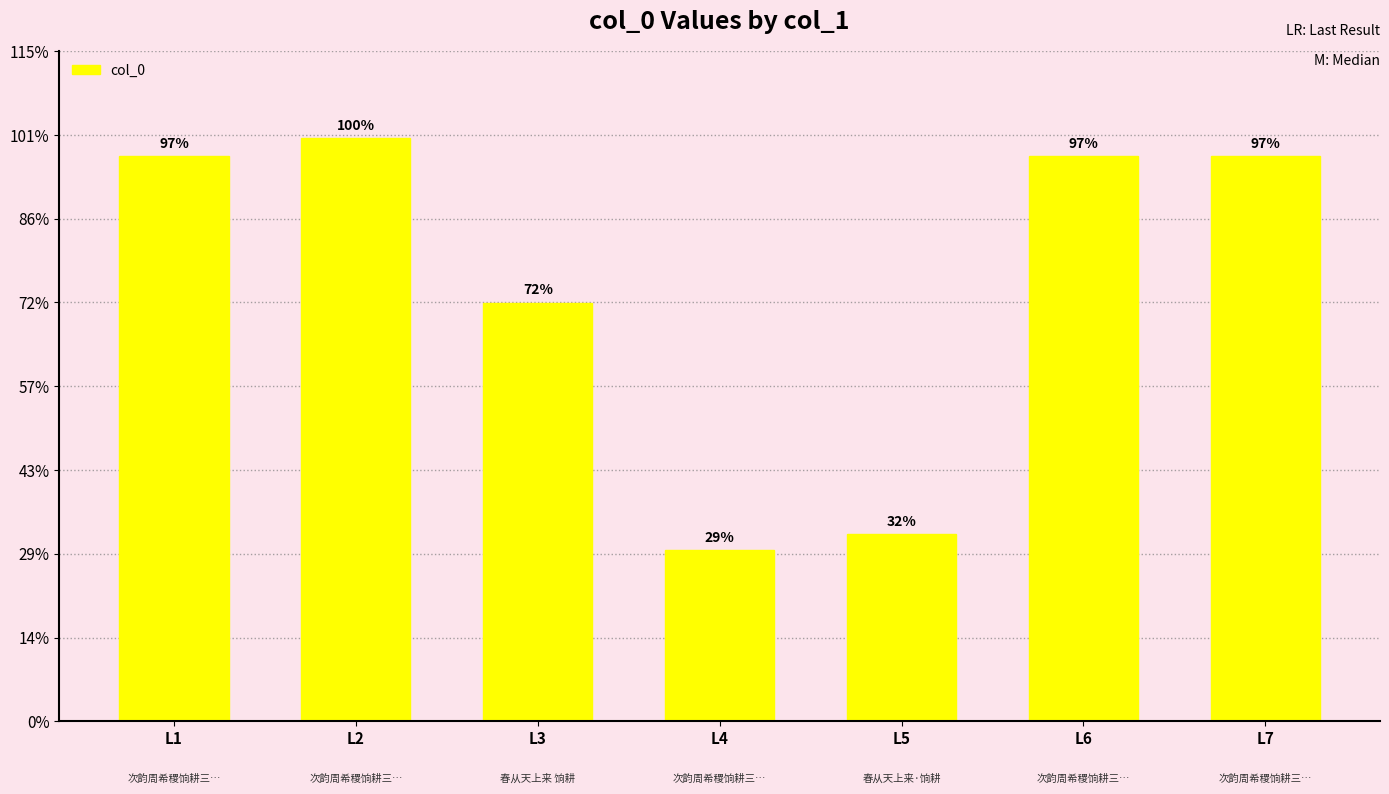

Rank the categories by value from lowest to highest.

L4, L5, L3, L6, L7, L1, L2